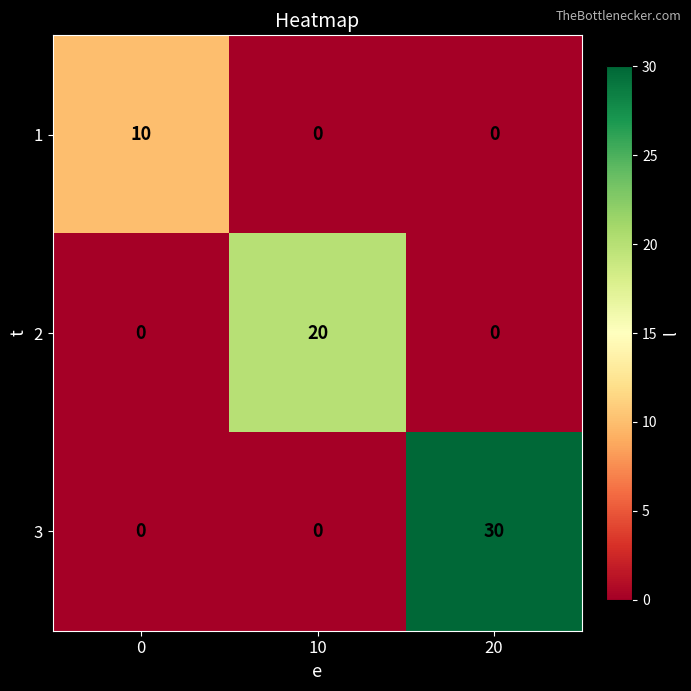

Reading left to right, list all the values displayed in this chart.

1: 10	0	0
2: 0	20	0
3: 0	0	30